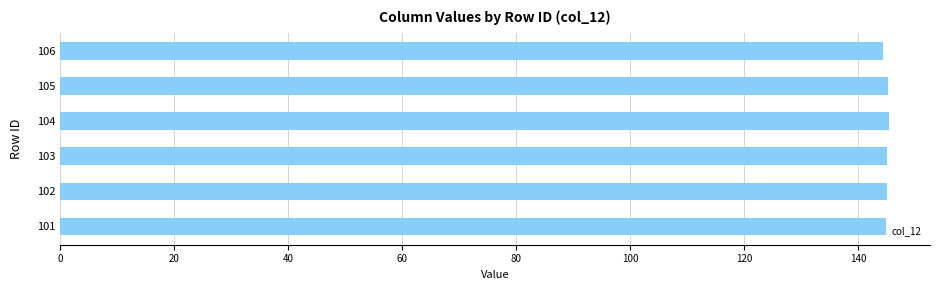

What is the sum of all values?

870.2